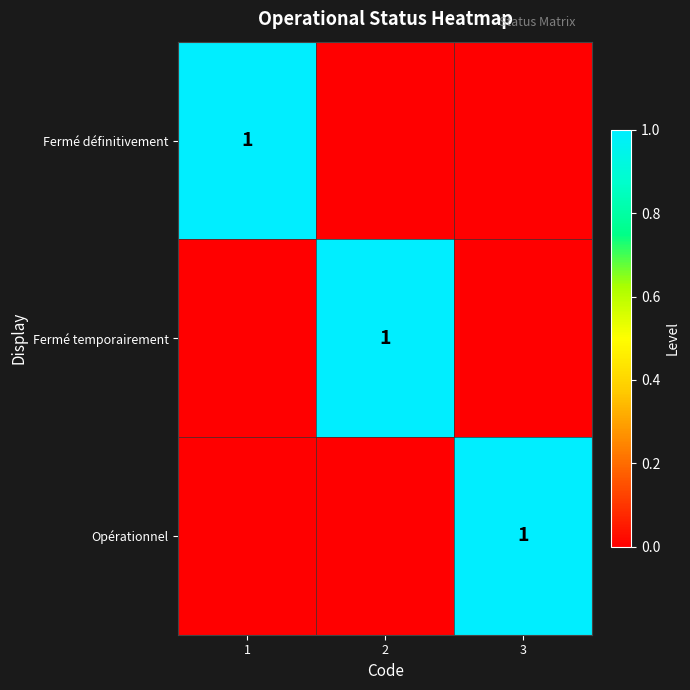

Which has a higher value, 1 or 3?

1